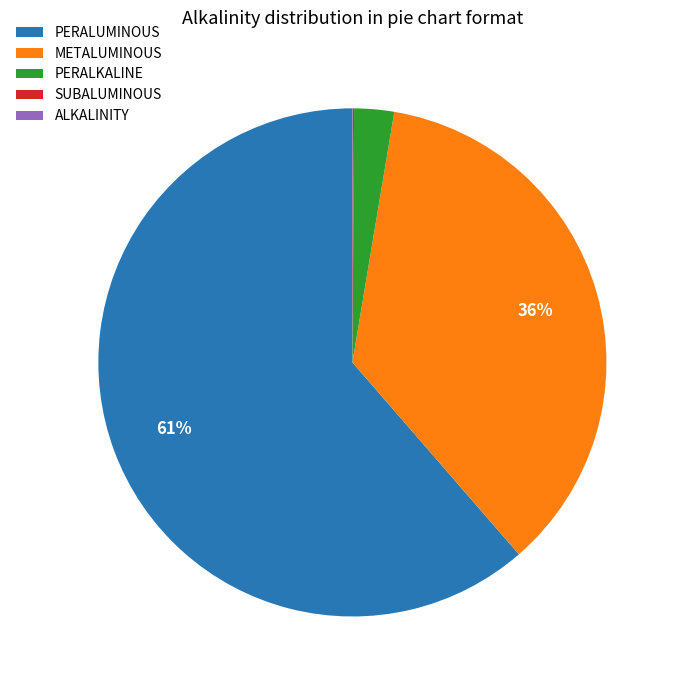

To the nearest percent, what is the difference between the largest and smallest slice percentages?

61%